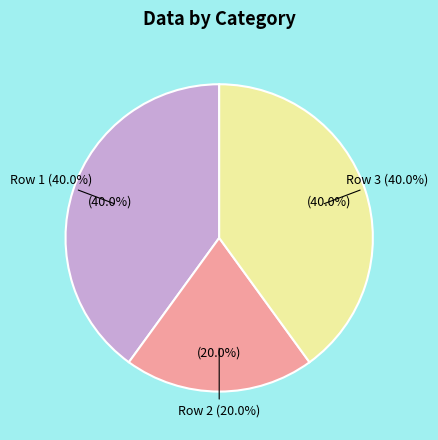

The Row 2 slice represents 20% of the pie. True or false?

True